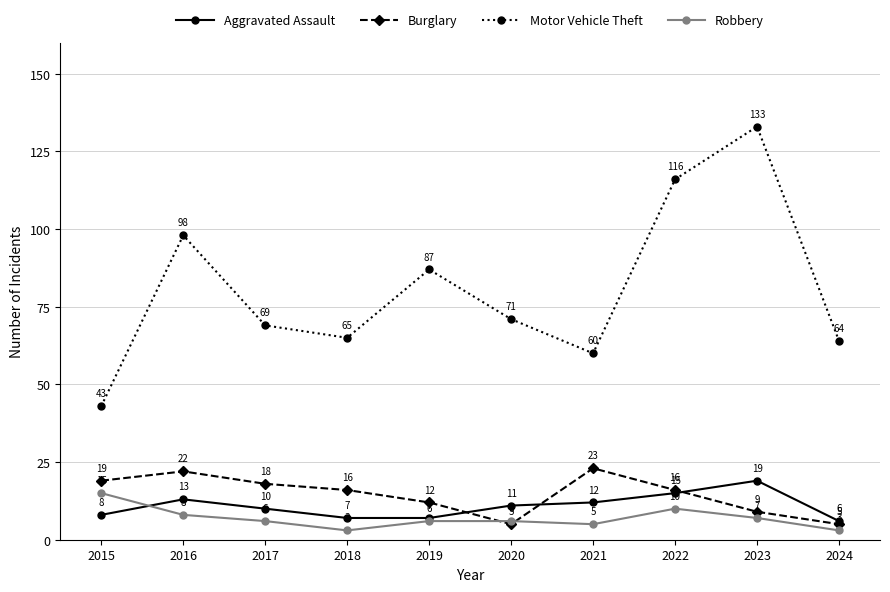

The value of Aggravated Assault at 2016 is 23. True or false?

False